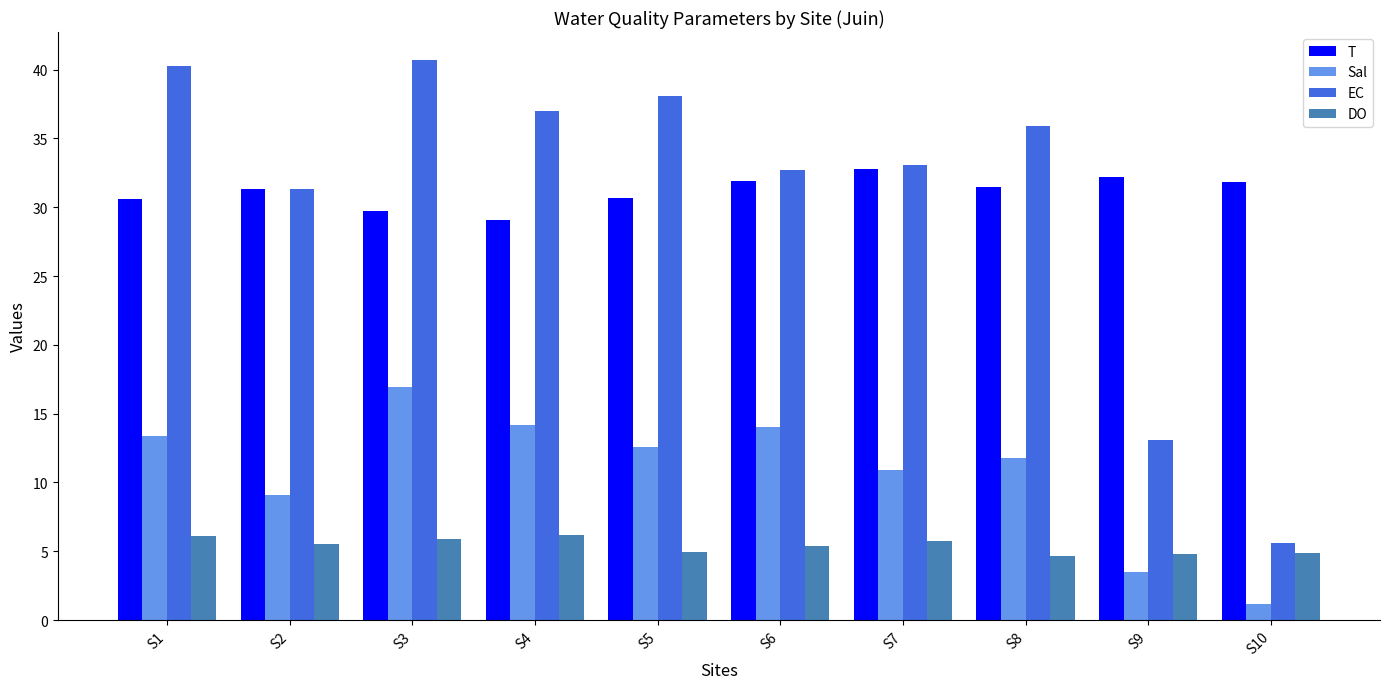

What is the value of the EC bar at the 3rd from the left?

40.7